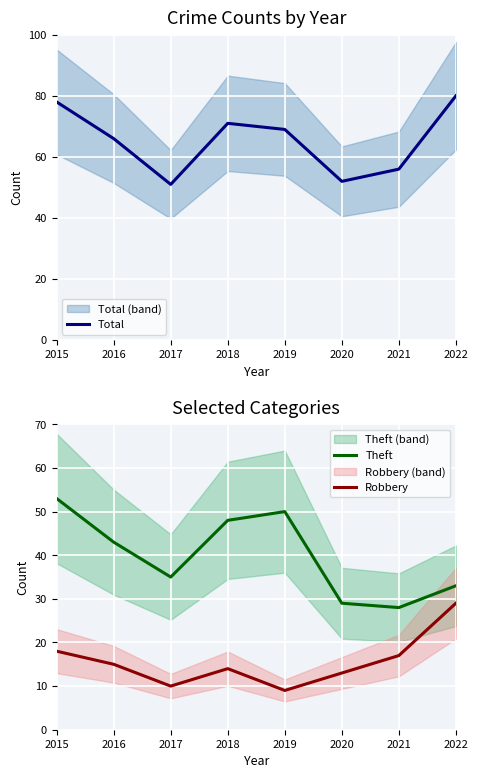

True or false: Total has a value of 108 at 2022.

False